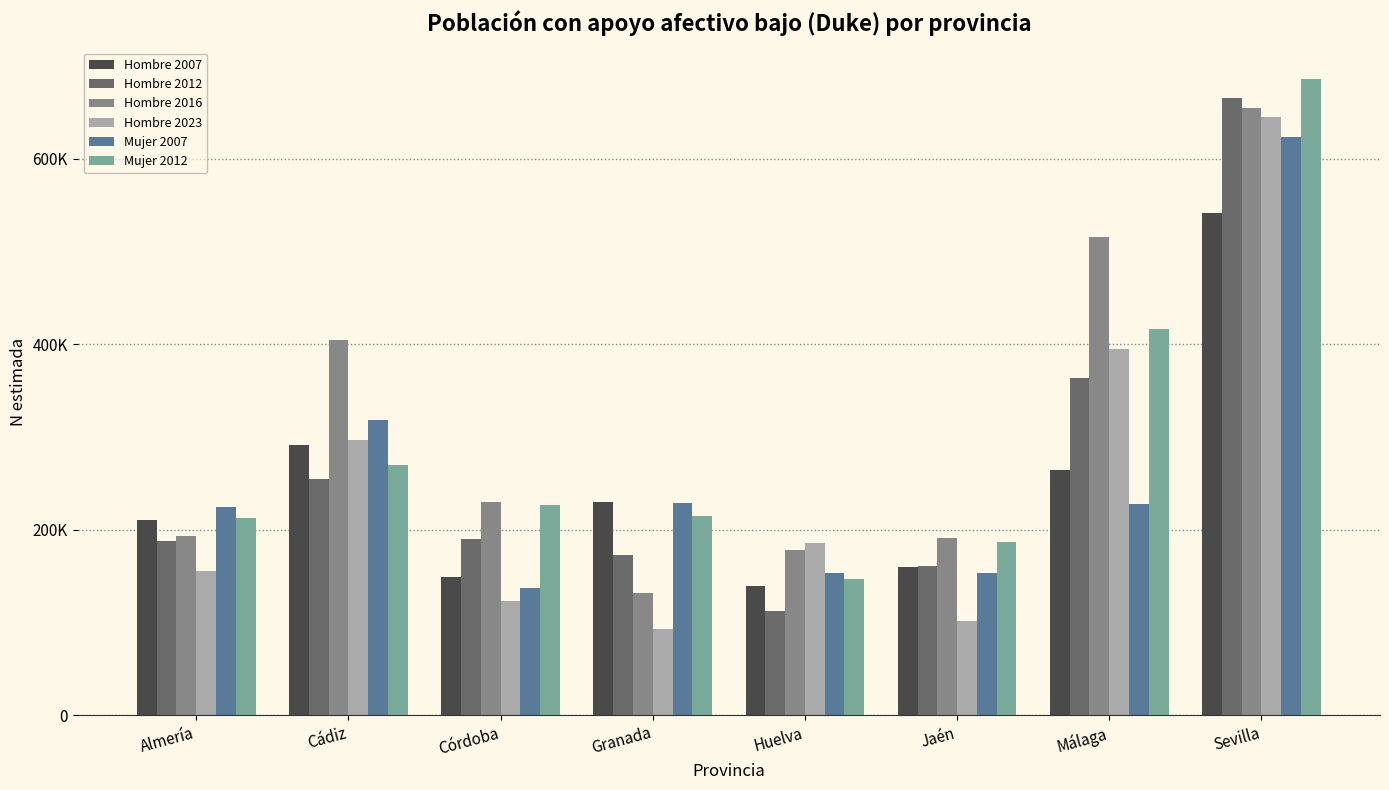

Which series has the largest total across all categories?

Hombre 2016